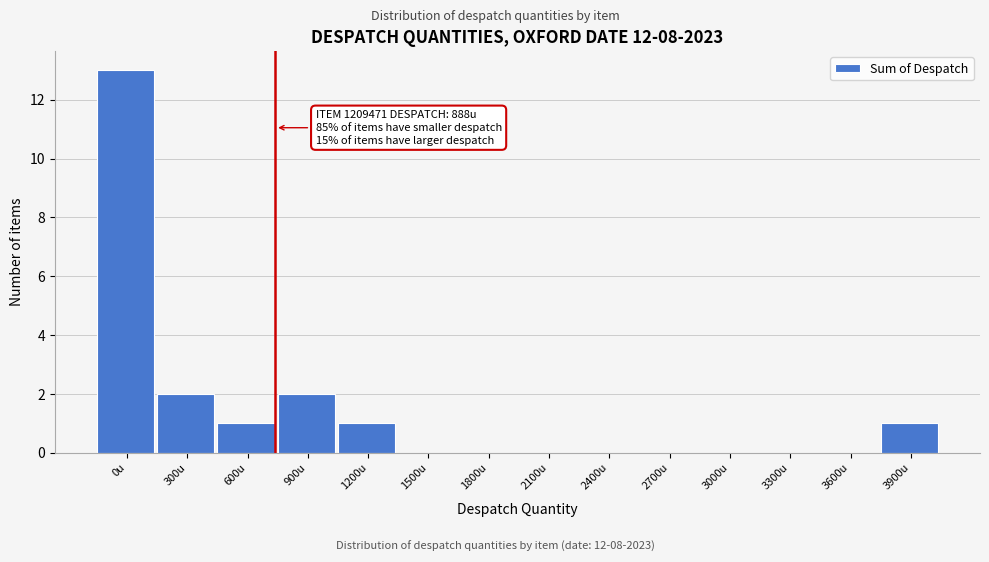

Reading right to left, list all the values displayed in this chart.

3900u=1	3600u=0	3300u=0	3000u=0	2700u=0	2400u=0	2100u=0	1800u=0	1500u=0	1200u=1	900u=2	600u=1	300u=2	0u=13